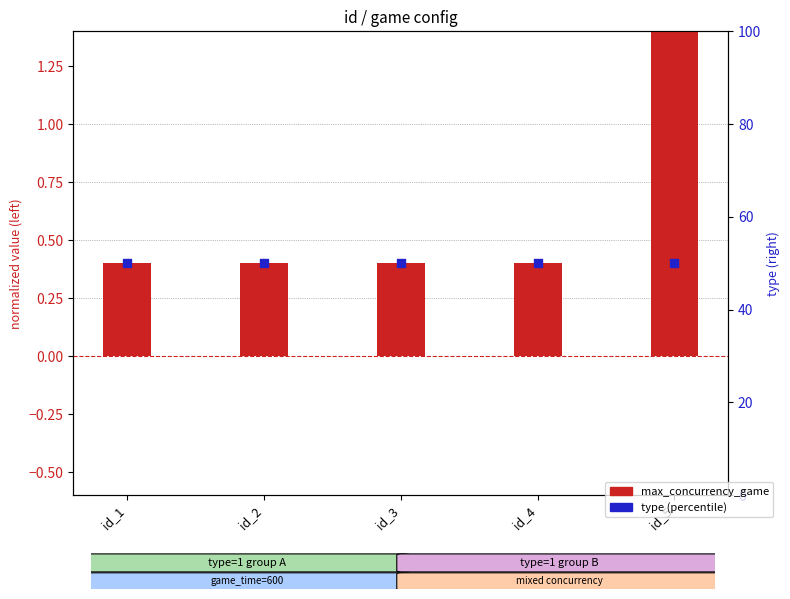

Which series contains the highest Y value?

type